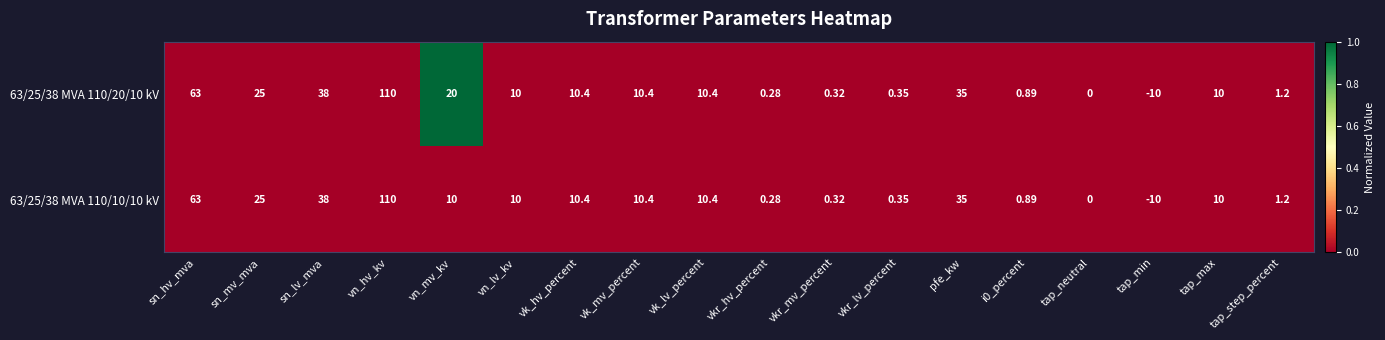

Is the value of 63/25/38 MVA 110/10/10 kV at vn_mv_kv greater than the value of 63/25/38 MVA 110/20/10 kV at tap_min?

Yes